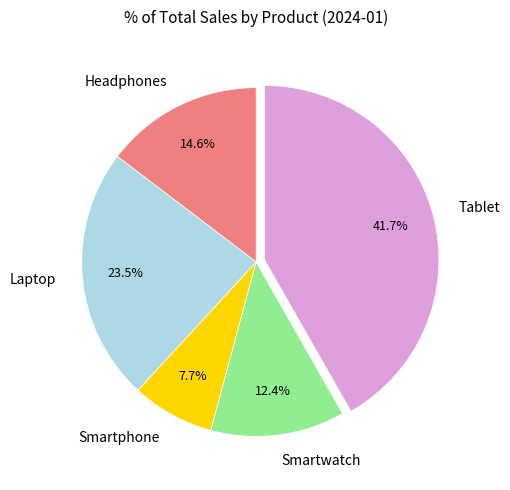

Between Tablet and Smartwatch, which is larger?

Tablet